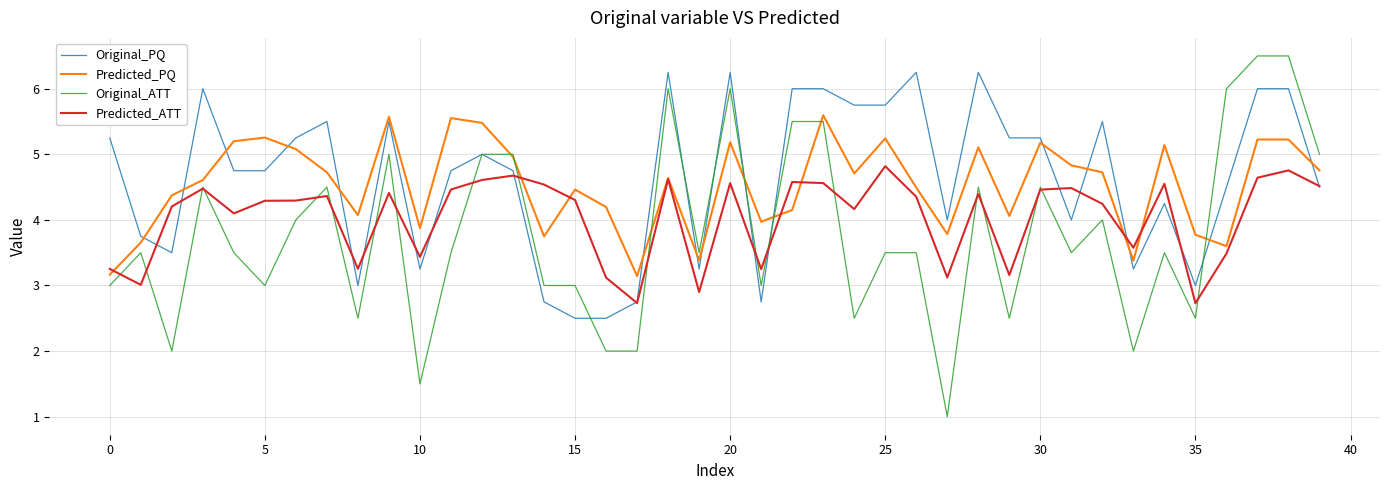

Does the chart display data point markers on the line(s)?

No